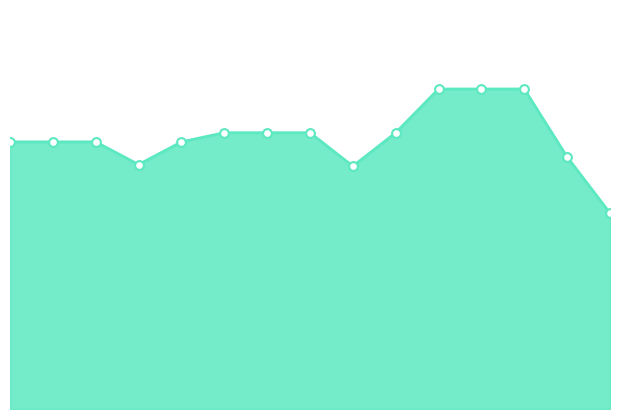

Does the chart have visible grid lines?

No